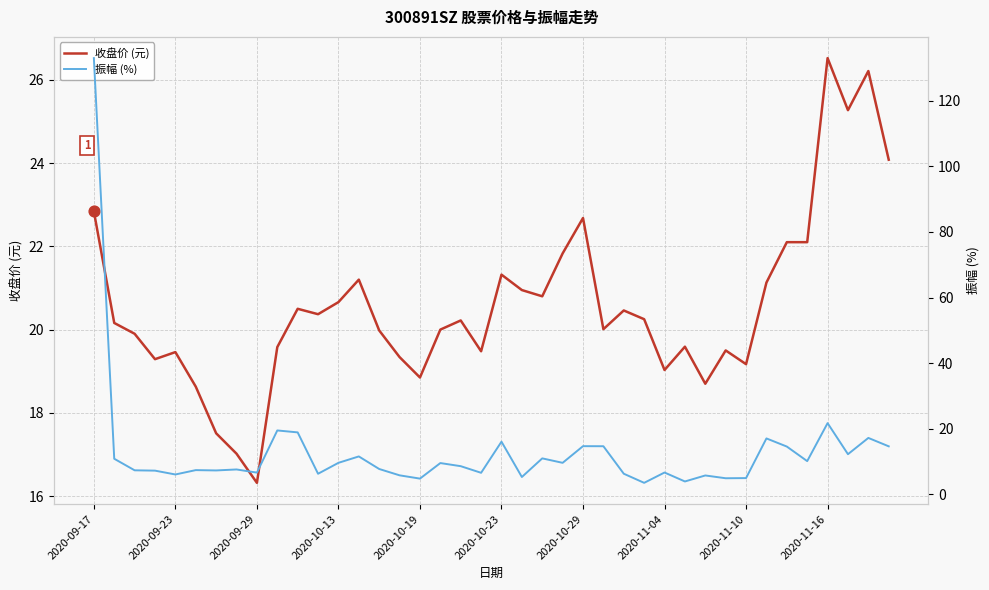

What is the lowest value of the 收盘价 (元) series?

16.3